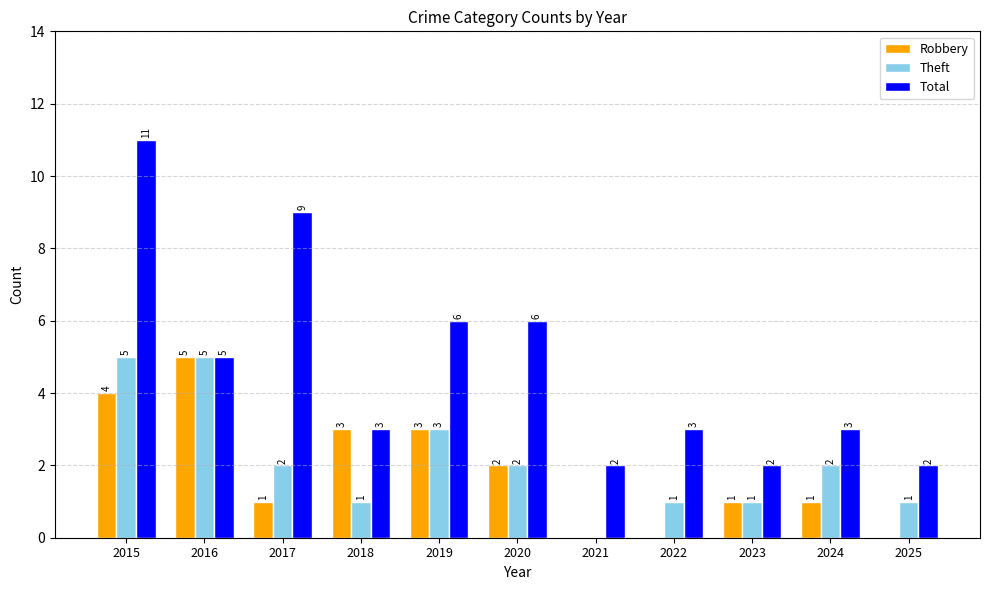

What is the average value of the Robbery series?

2